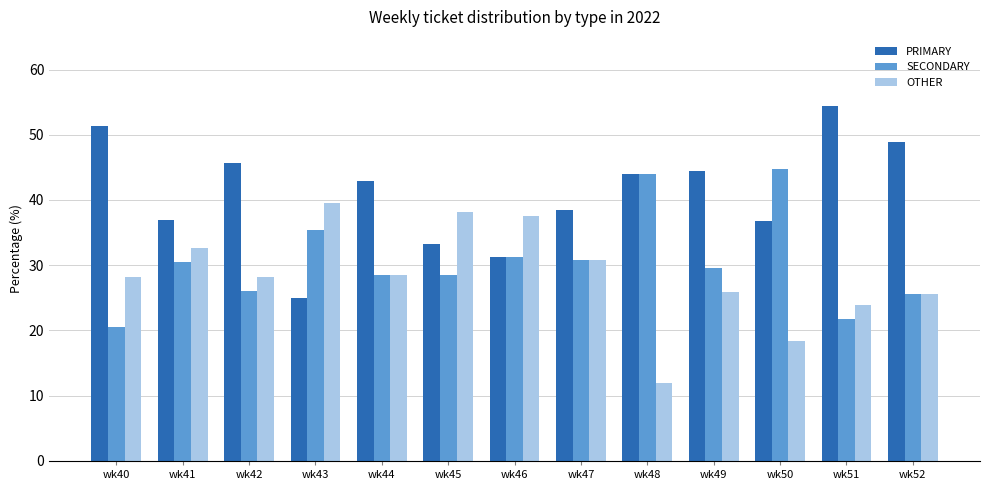

Does the chart contain any negative values?

No